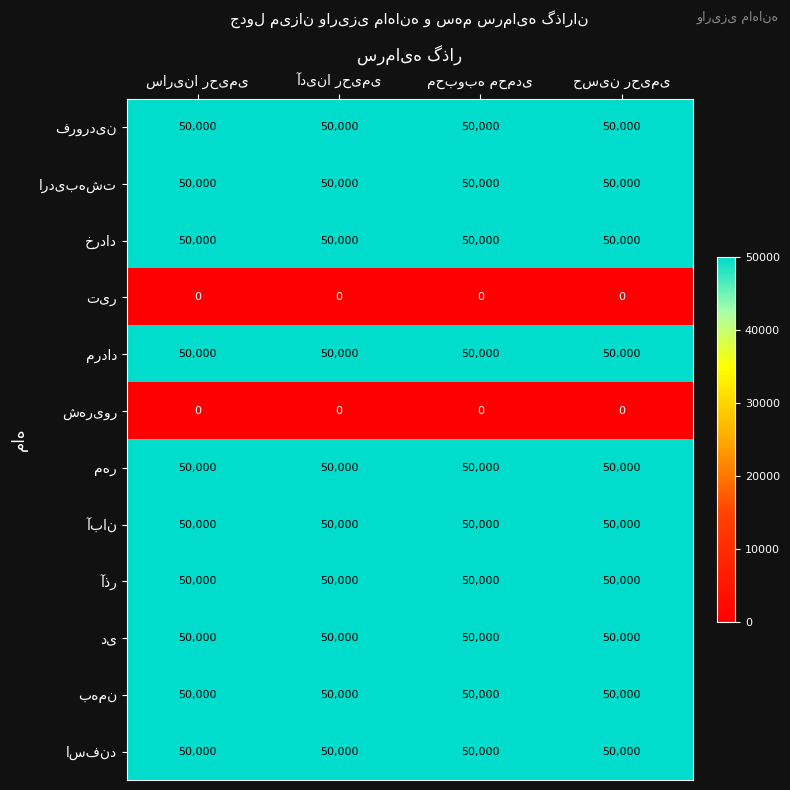

At how many categories does at least one series exceed 17446?

4